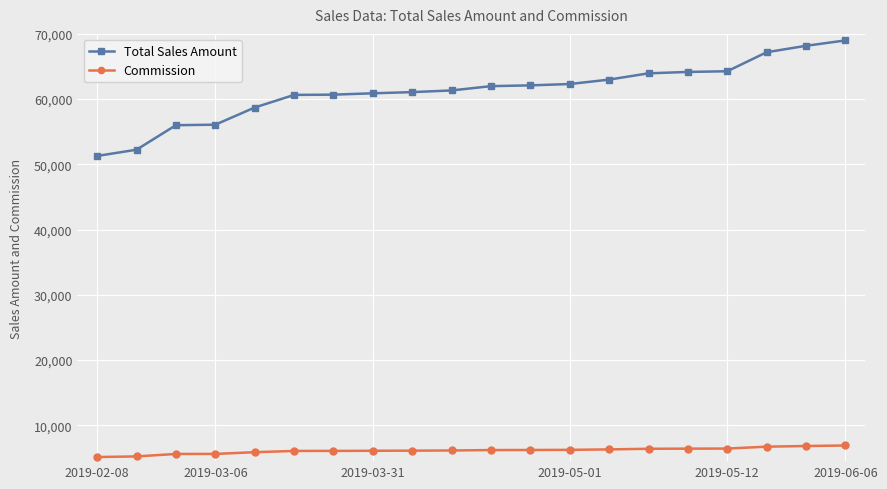

What are all the series names shown in the legend?

Total Sales Amount, Commission